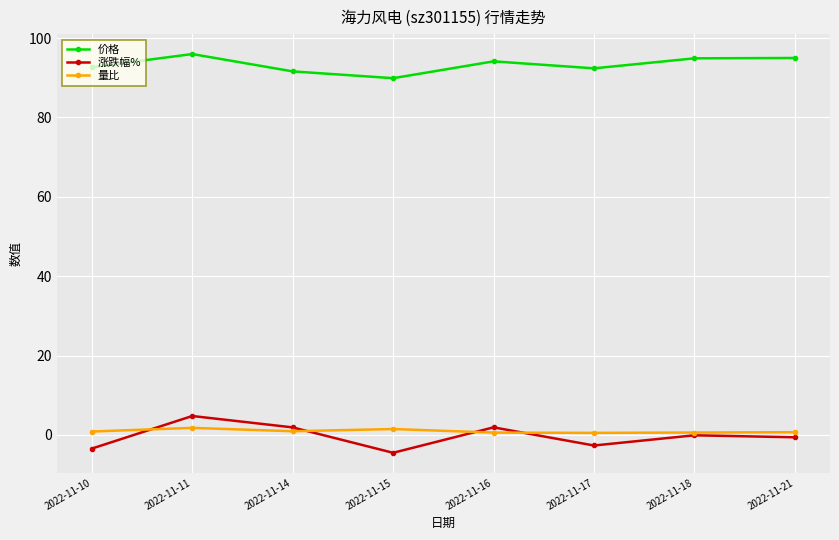

What is the difference between the maximum and minimum values in the 量比 series?

1.3